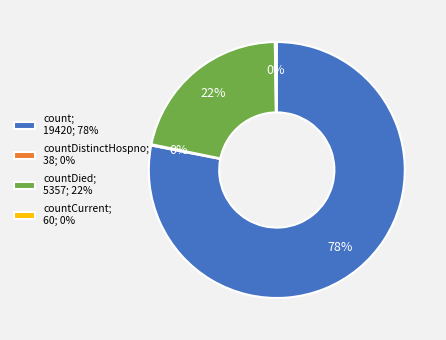

To the nearest percent, what portion does countDied; 5357; 22% represent?

22%